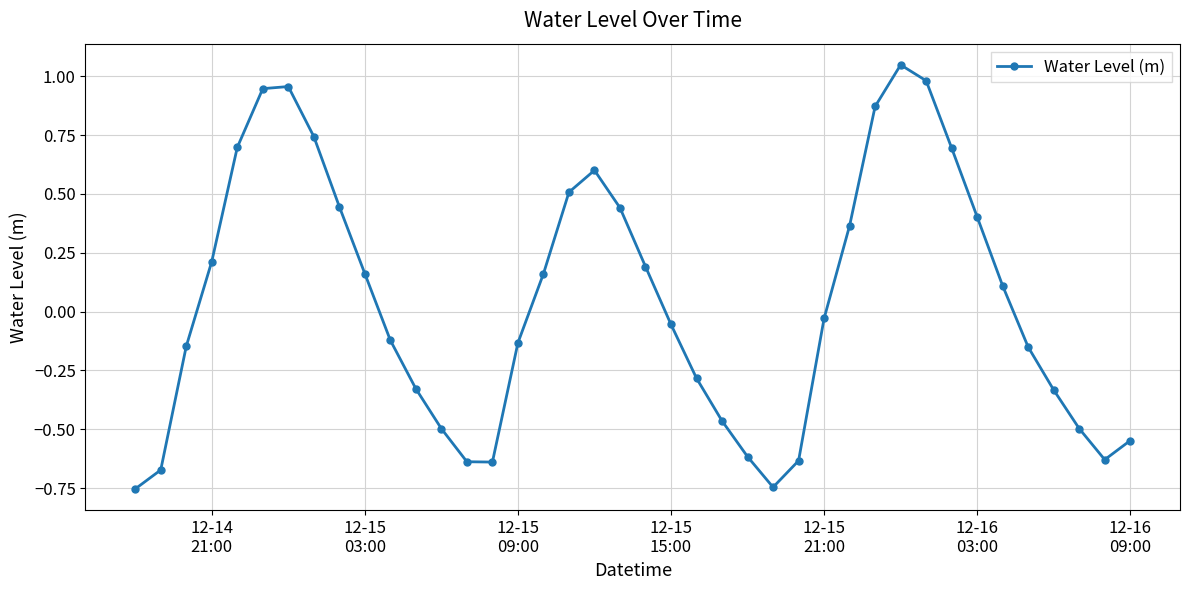

What is the sum of all values?

1.6